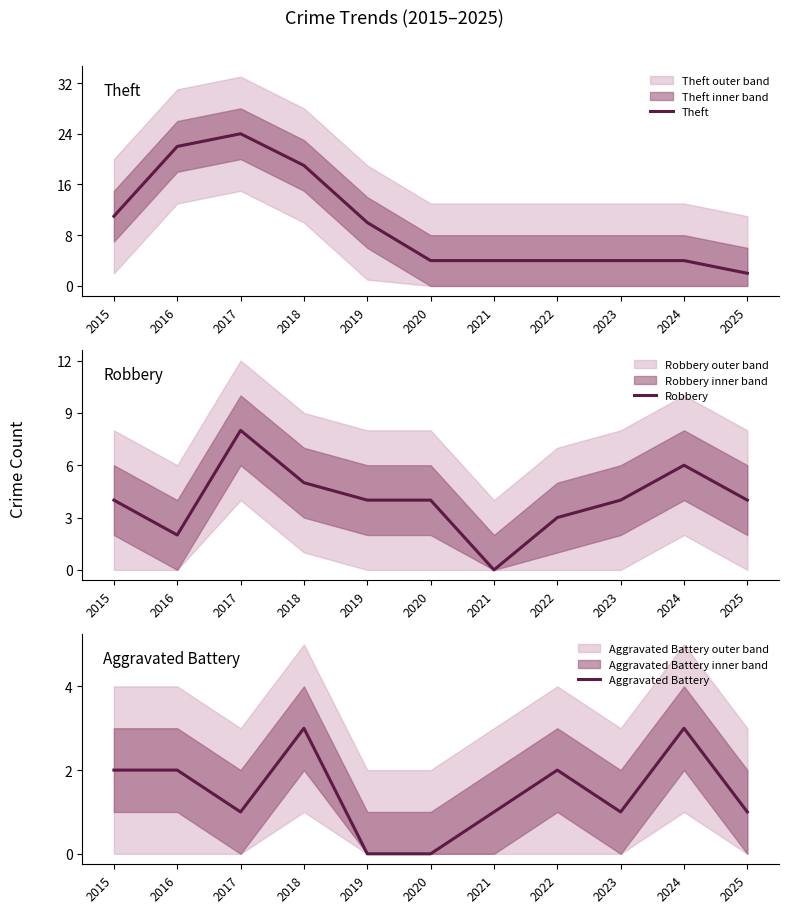

List the labels in order of Theft value, largest first.

2017, 2016, 2018, 2015, 2019, 2020, 2021, 2022, 2023, 2024, 2025